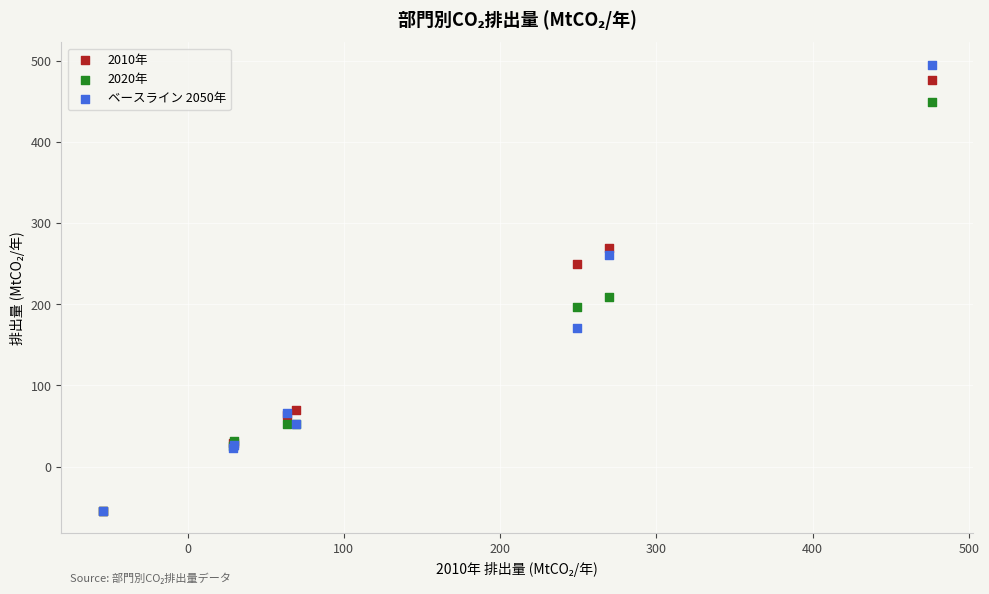

Across all series, what Y value is closest to 220?

209.4